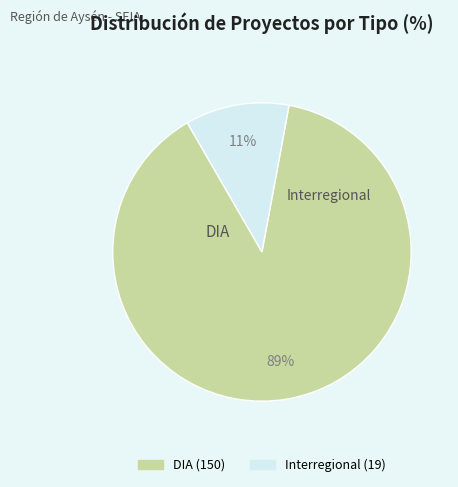

What percentage is the DIA slice, to the nearest percent?

89%